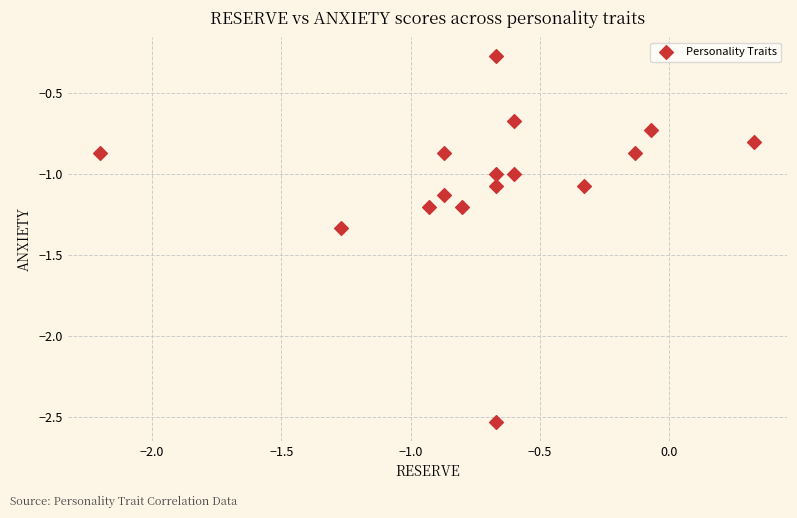

What is the range of Y values (max minus min)?

2.3